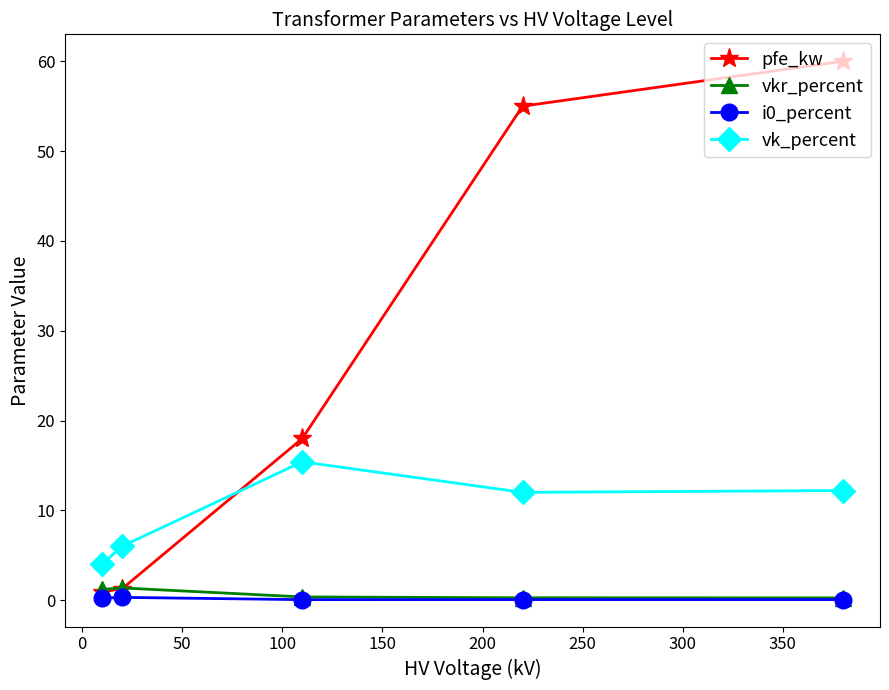

How many lines are shown in the chart?

4